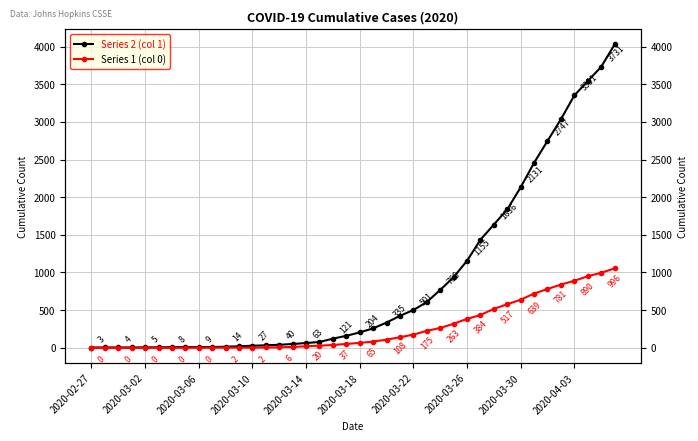

Is it true that Series 2 (col 1) equals 1551 at 27?

False